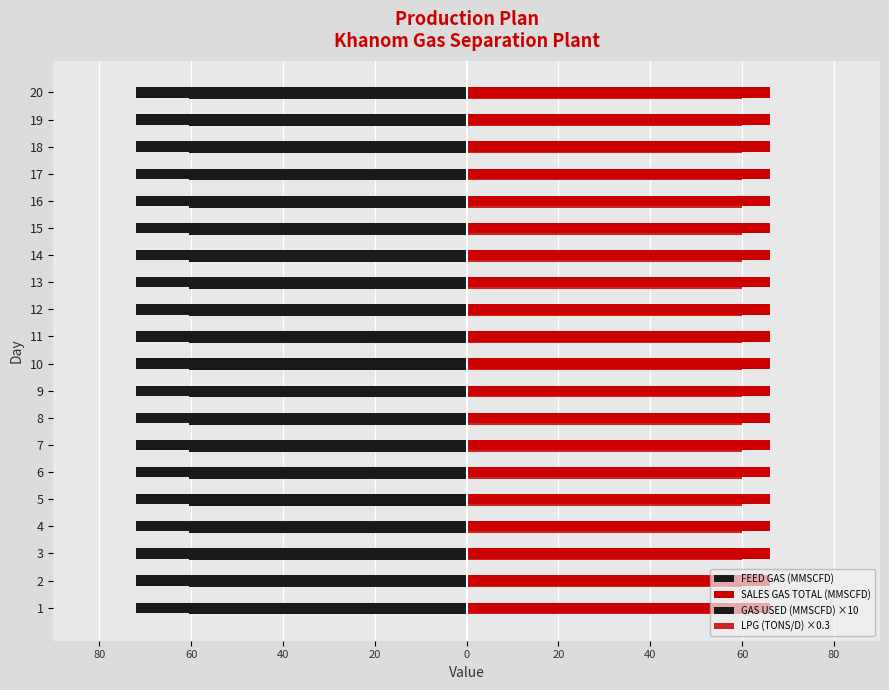

What are all the series names shown in the legend?

FEED GAS (MMSCFD), SALES GAS TOTAL (MMSCFD), GAS USED (MMSCFD) ×10, LPG (TONS/D) ×0.3